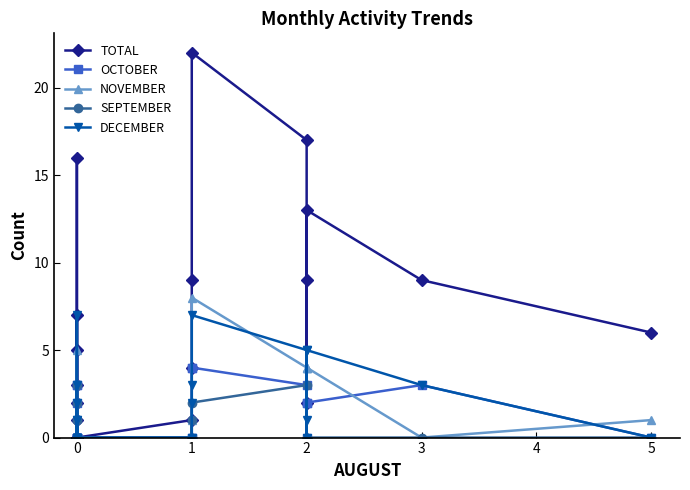

Count the number of categories in the chart.

20